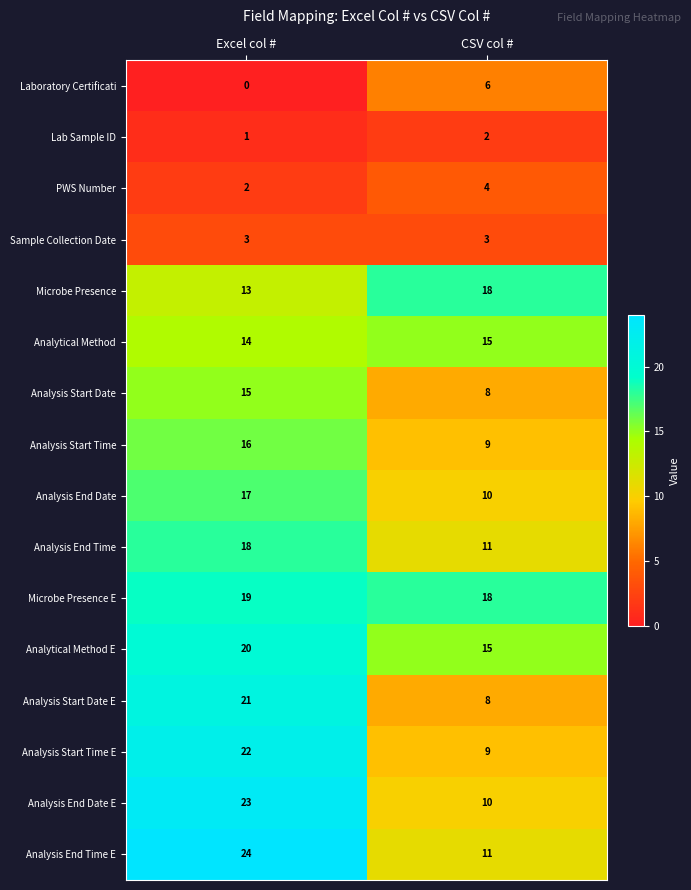

Is it true that Sample Collection Date equals 5 at Excel col #?

False